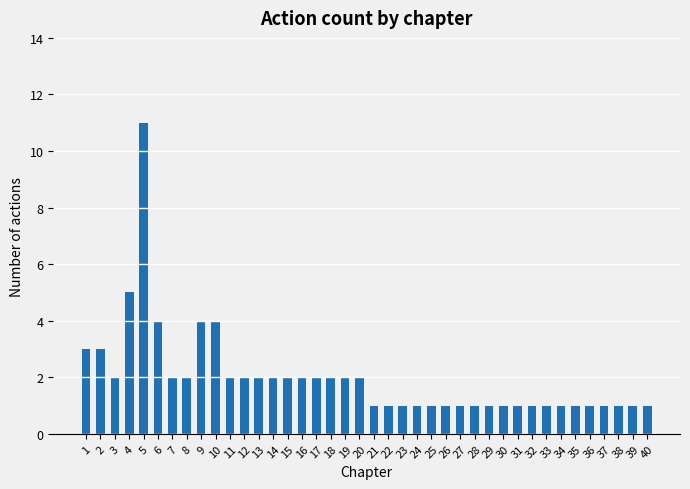

Which category has the highest value across all series?

5